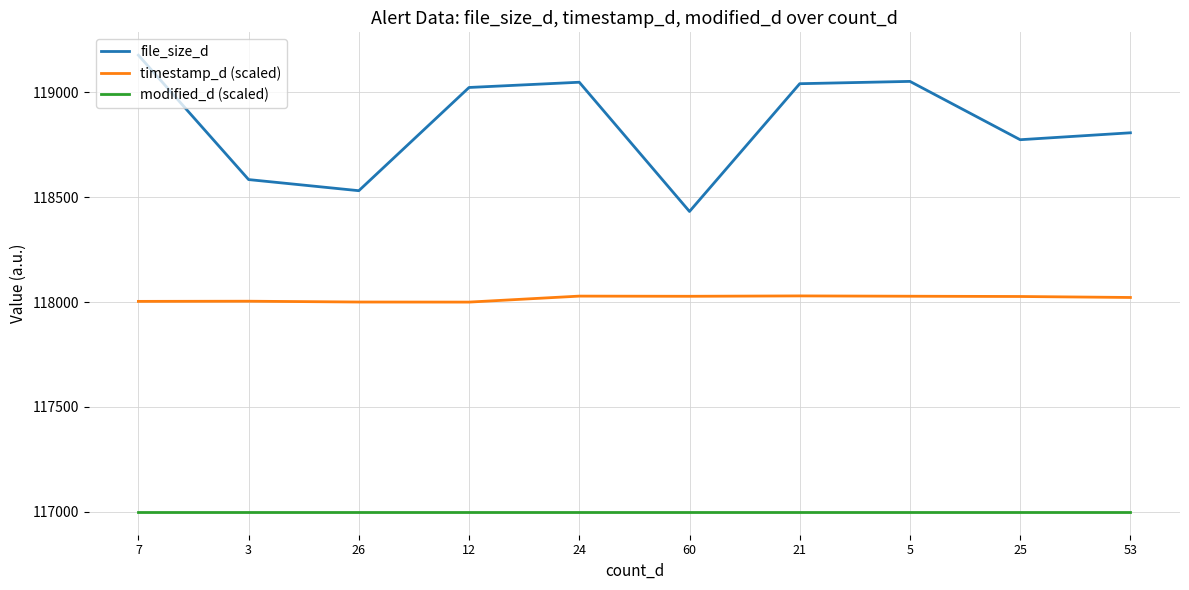

Which series has the widest spread of values?

file_size_d